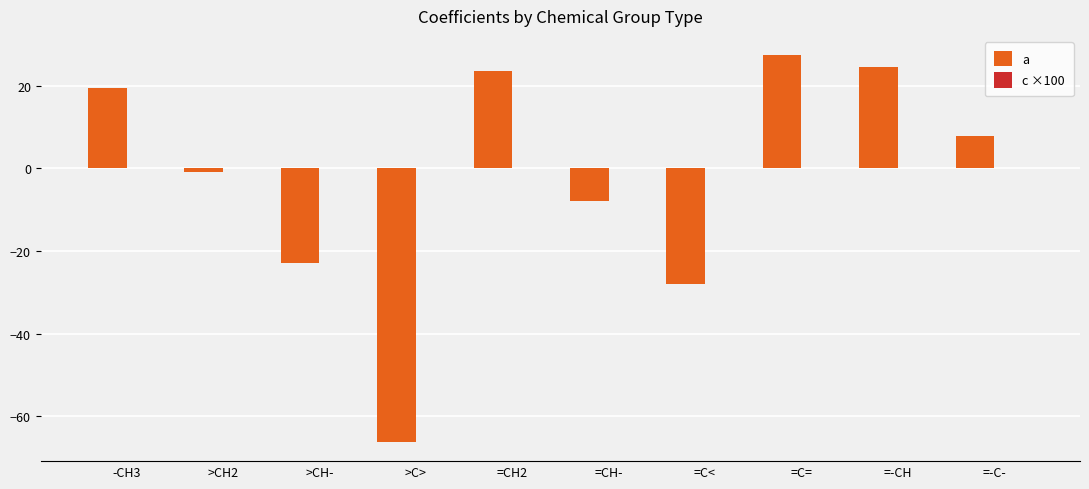

The value of a at =C= is 27.4. True or false?

True